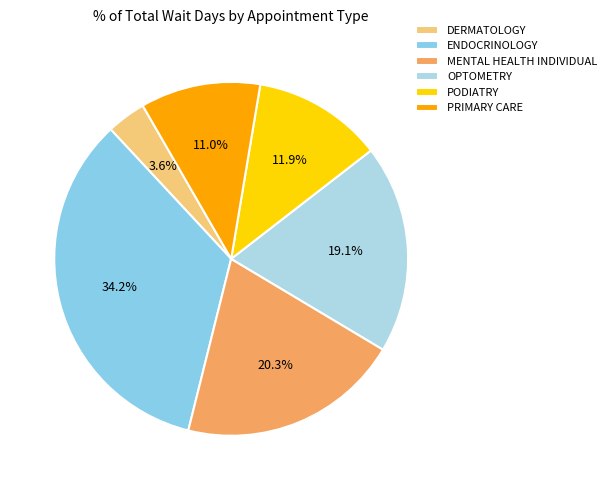

How many segments does this pie chart have?

6